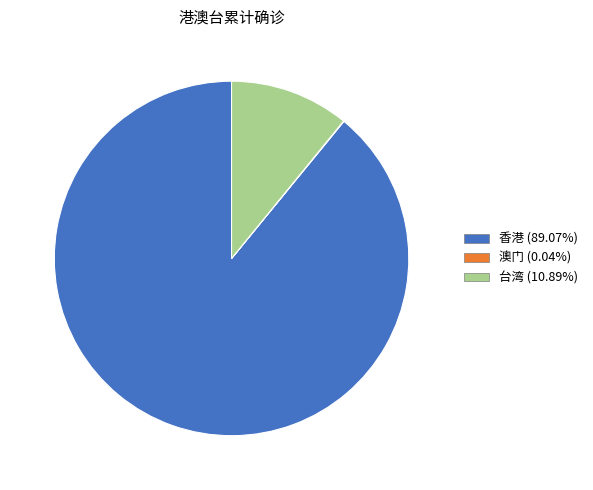

Do 香港 and 台湾 together represent more than half of the pie?

Yes